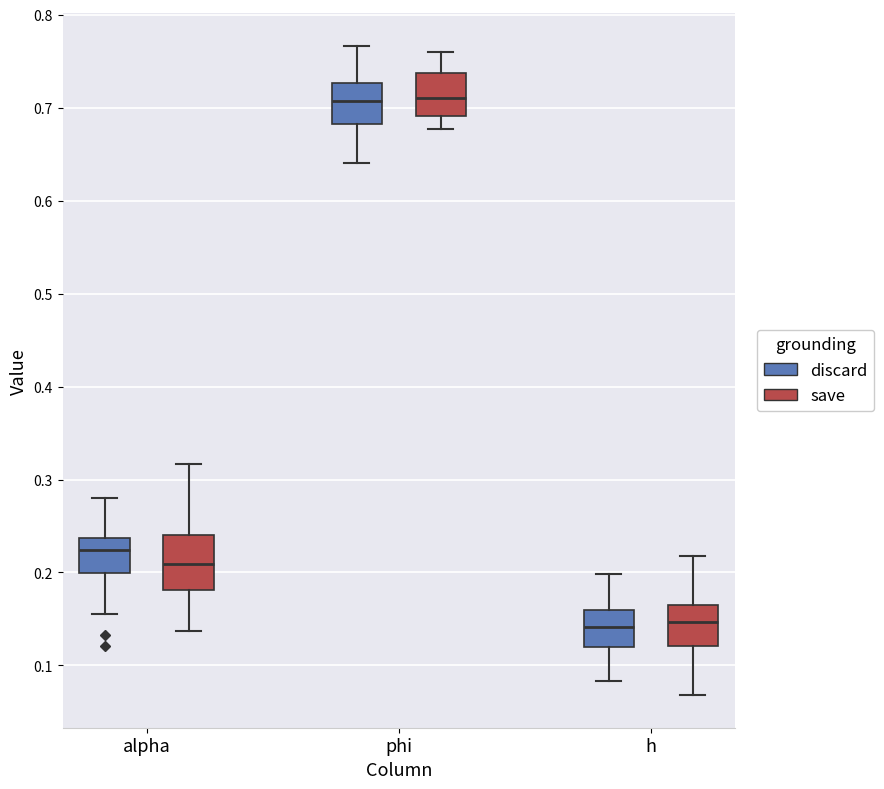

Reading left to right, transcribe this box plot: for each box, give where its median line is, the range the box spans, and where its two whiskers end, as read against the y-axis. The values are not printed on the chart, so give them approximately, as read against the axis.

alpha (discard): median 0.22, box 0.20 to 0.24, whiskers 0.15 to 0.28
alpha (save): median 0.21, box 0.18 to 0.24, whiskers 0.14 to 0.32
phi (discard): median 0.71, box 0.68 to 0.73, whiskers 0.64 to 0.77
phi (save): median 0.71, box 0.69 to 0.74, whiskers 0.68 to 0.76
h (discard): median 0.14, box 0.12 to 0.16, whiskers 0.08 to 0.20
h (save): median 0.15, box 0.12 to 0.17, whiskers 0.07 to 0.22